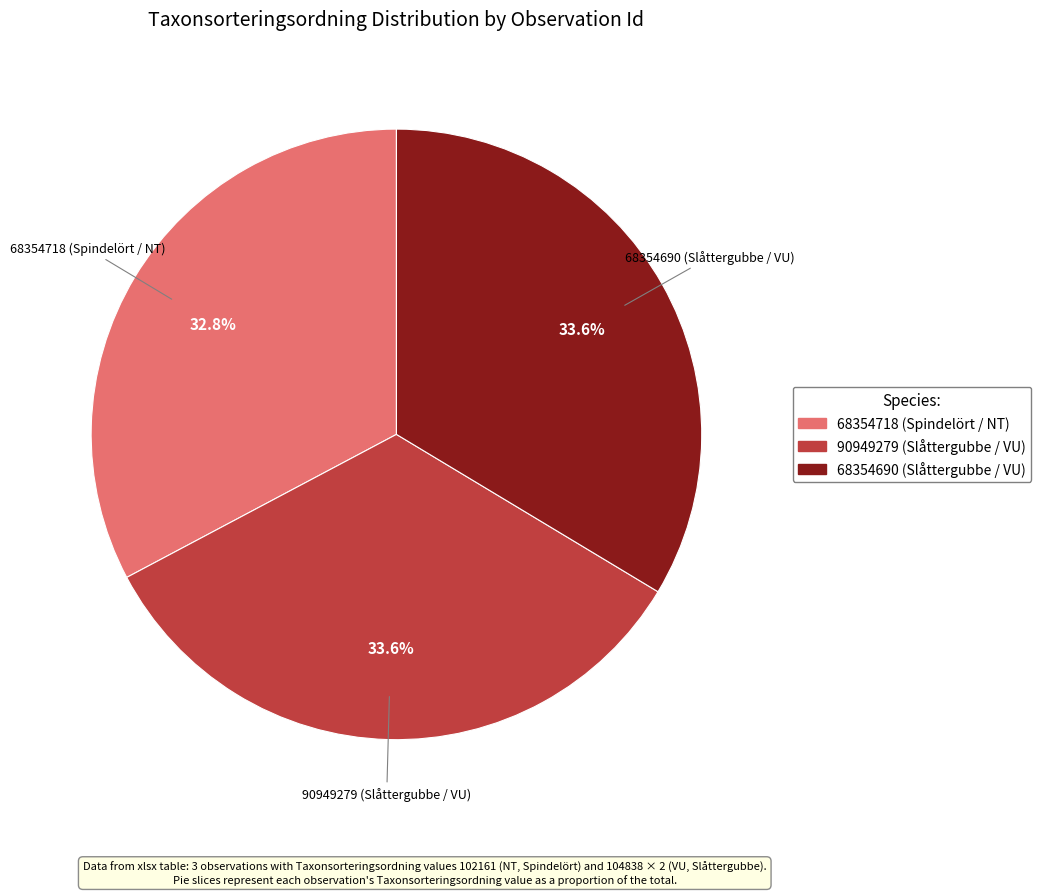

Count the number of slices in the pie.

3